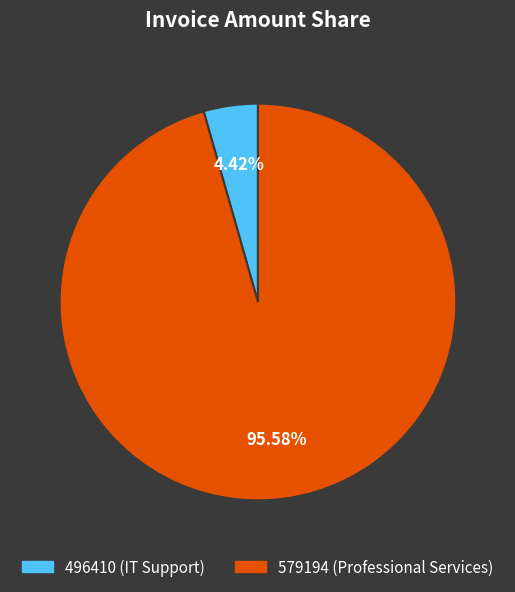

What percentage is the 579194 (Professional Services) slice, to the nearest percent?

96%